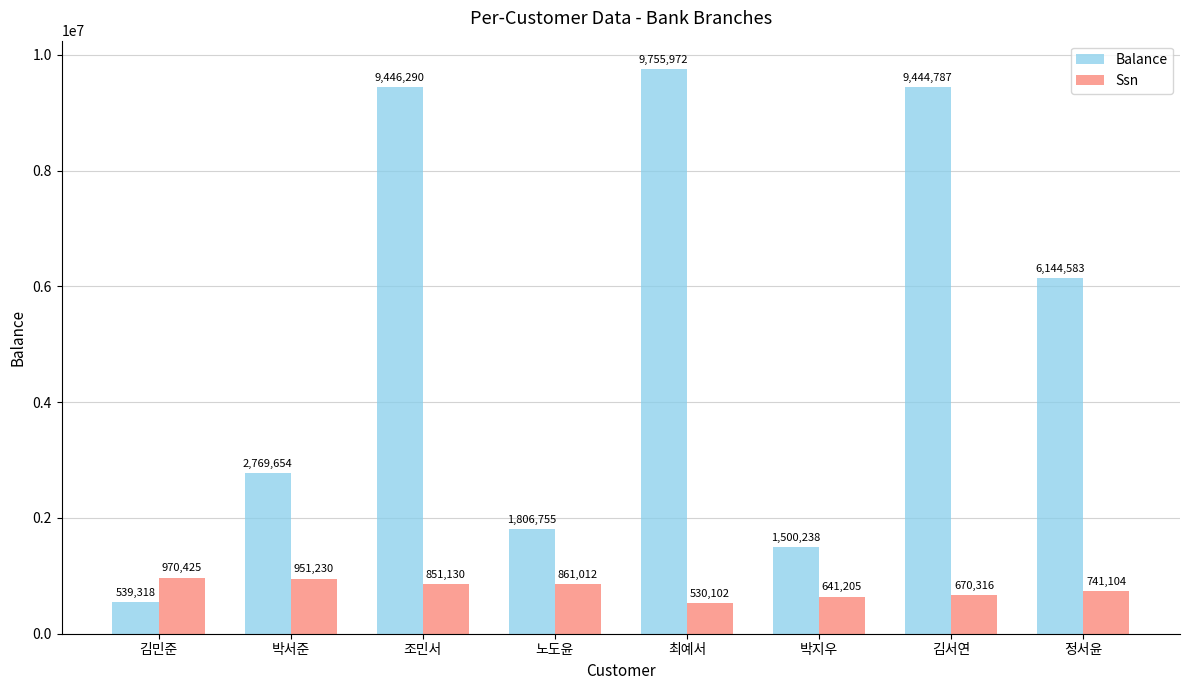

What is the difference between the second highest and minimum values in the Ssn series?

421128